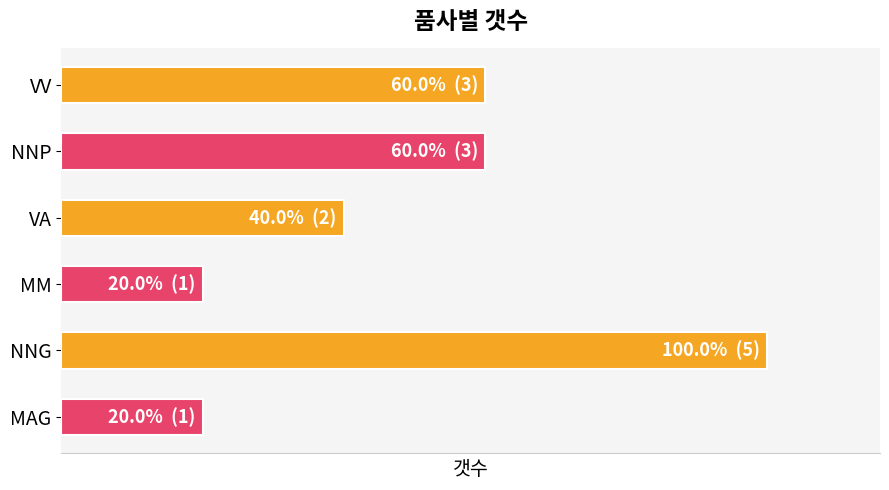

What is the difference between the second highest and minimum values?

2